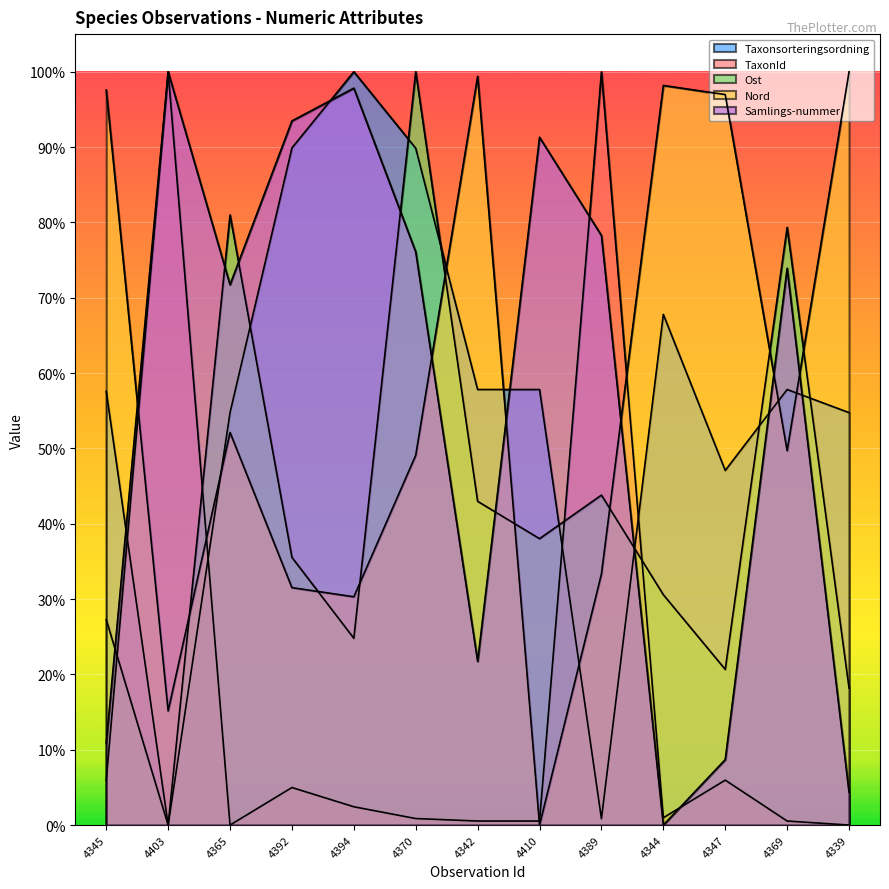

Reading left to right, what are all the values shown in this chart?

Taxonsorteringsordning: 0.6	0.0	0.5	0.9	1.0	0.9	0.6	0.6	0.0	0.7	0.5	0.6	0.5
TaxonId: 0.1	1.0	0.0	0.0	0.0	0.0	0.0	0.0	1.0	0.0	0.1	0.0	0.0
Ost: 0.3	0.0	0.8	0.4	0.2	1.0	0.4	0.4	0.4	0.3	0.2	0.8	0.2
Nord: 1.0	0.2	0.5	0.3	0.3	0.5	1.0	0.0	0.3	1.0	1.0	0.5	1.0
Samlings-nummer: 0.1	1.0	0.7	0.9	1.0	0.8	0.2	0.9	0.8	0.0	0.1	0.7	0.0